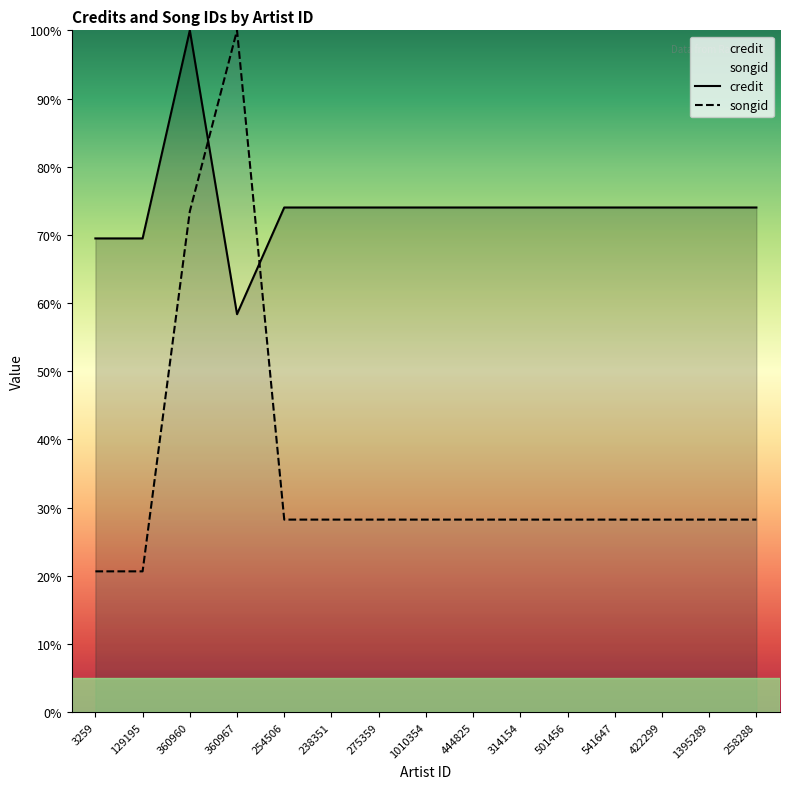

The value of songid at 1010354 is 28.2. True or false?

True